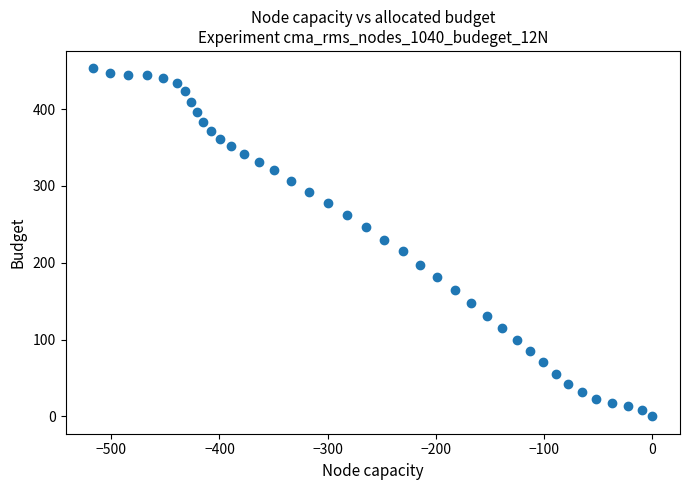

What is the range of Y values (max minus min)?

453.1